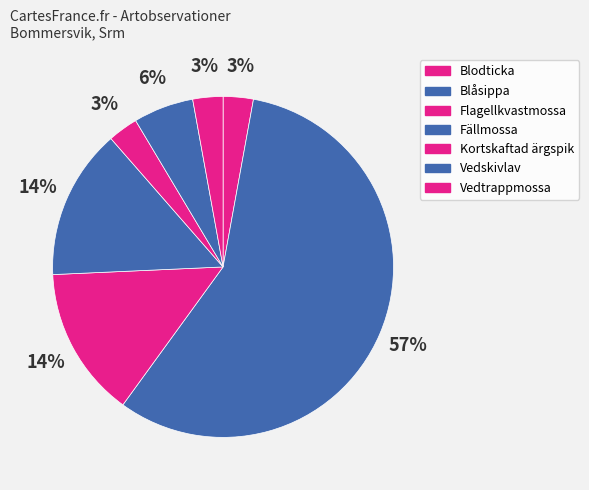

Do Flagellkvastmossa and Blodticka together represent more than half of the pie?

No